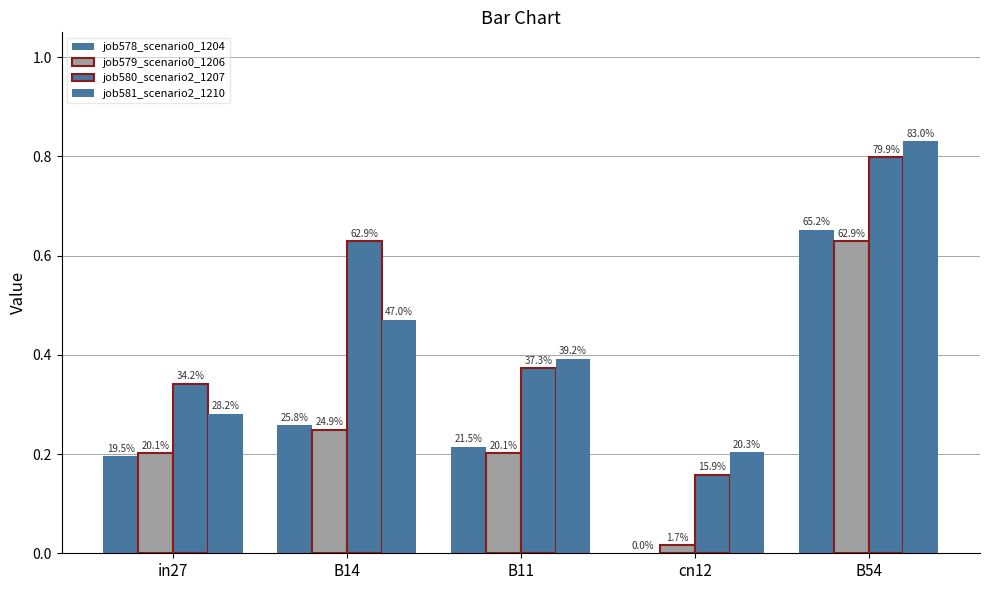

What is the total value across all series at in27?

1.0